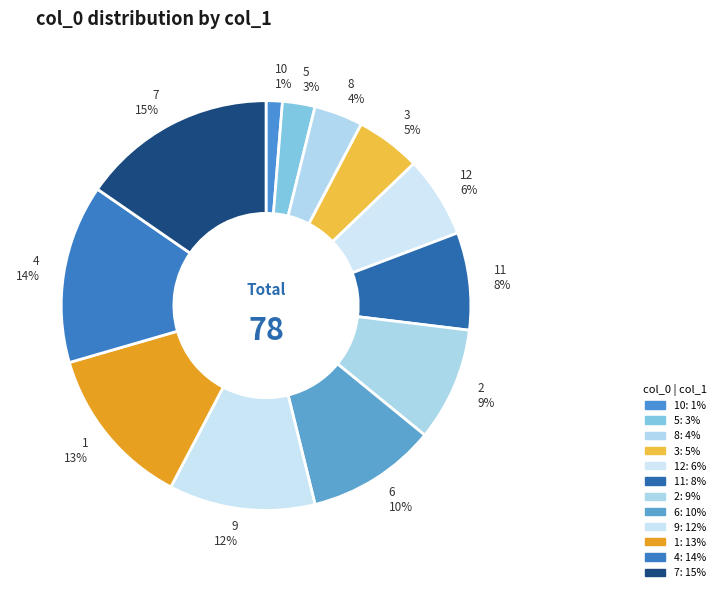

Between 10 and 11, which is larger?

11